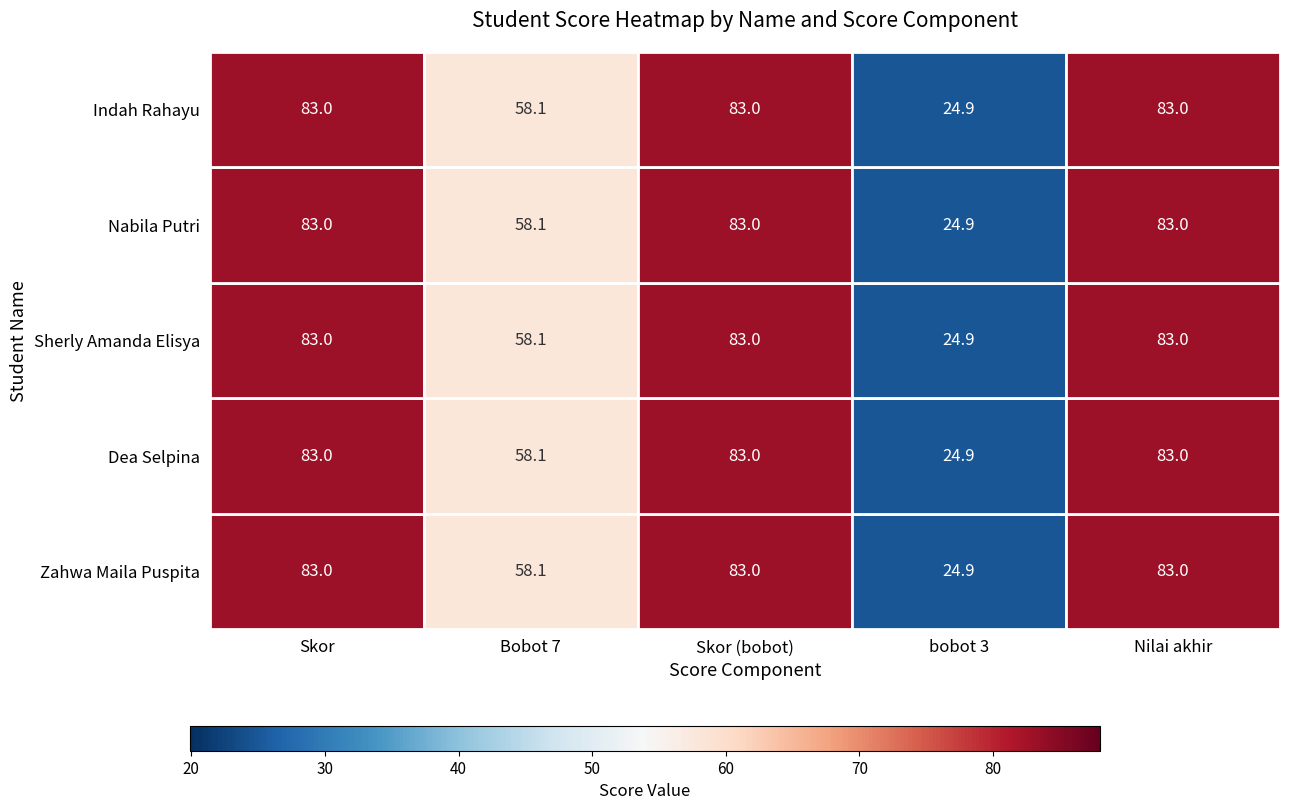

What is the sum of all Nabila Putri values?

332.0